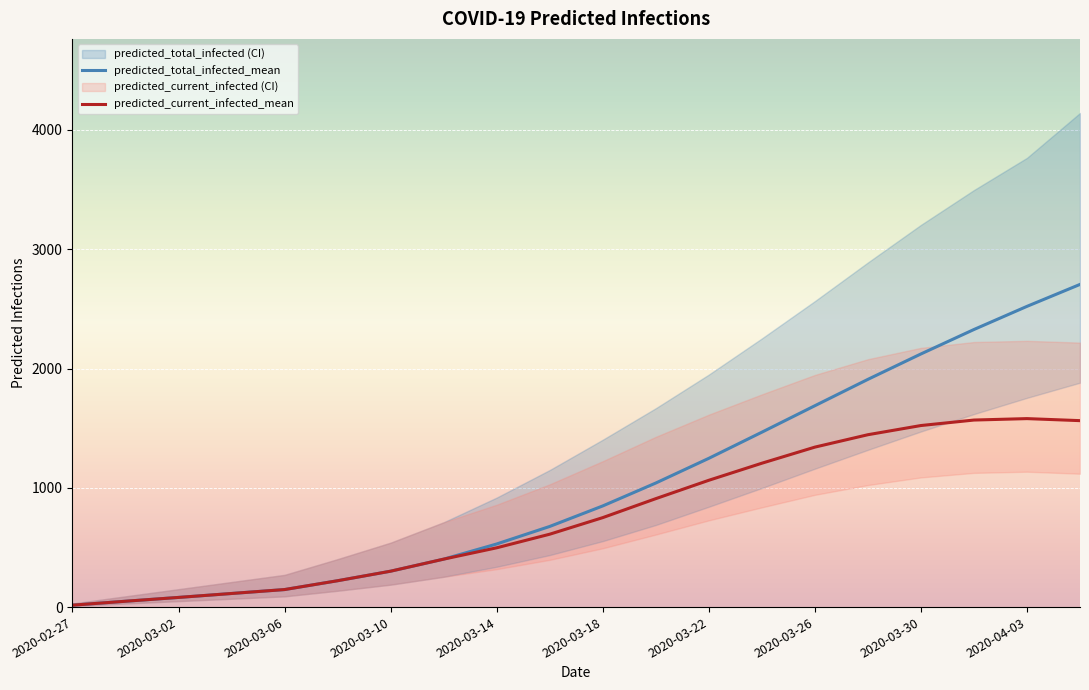

True or false: predicted_current_infected_upper and predicted_current_infected_lower cross at least once.

False